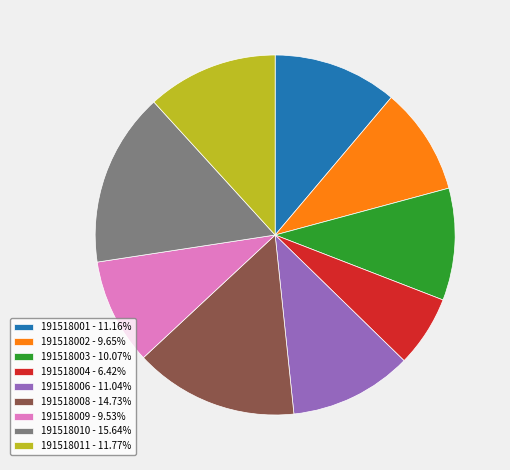

What is the ratio of the value at 191518006 - 11.04% to the value at 191518011 - 11.77%?

0.9